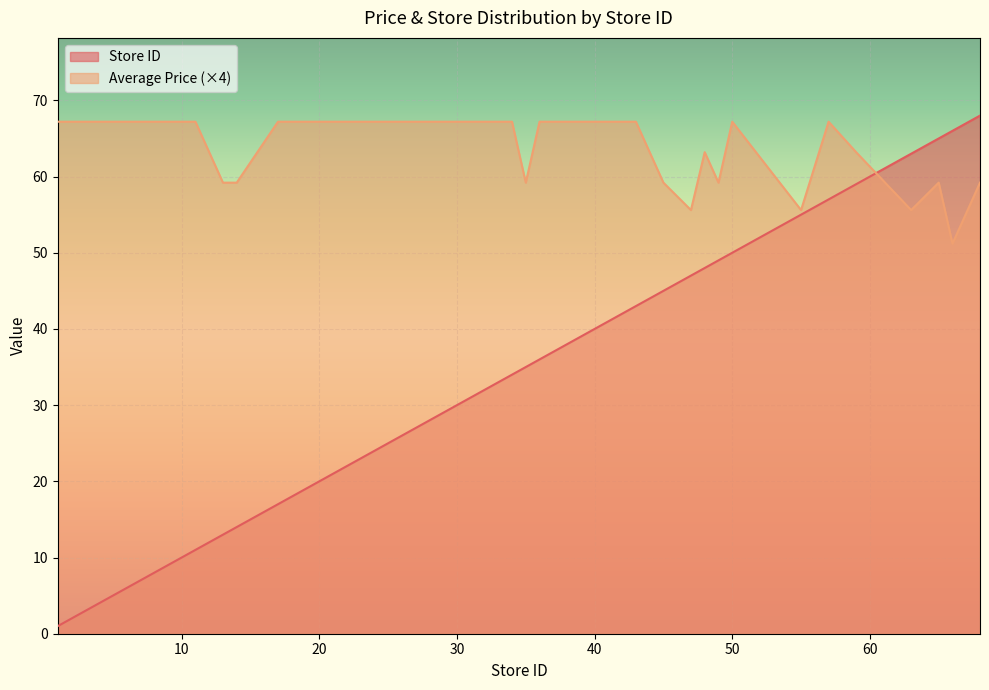

At which category does Average Price reach its first local peak?

48